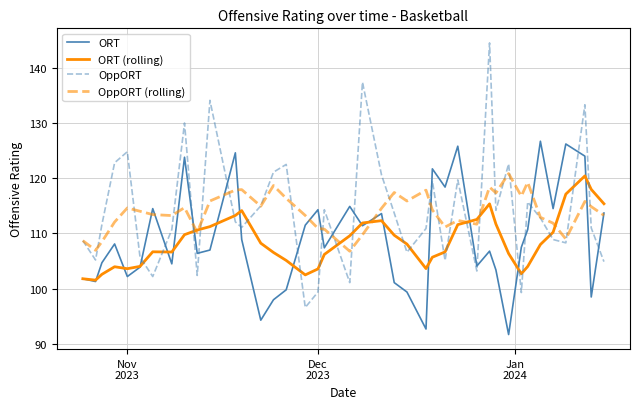

How many lines are shown in the chart?

4